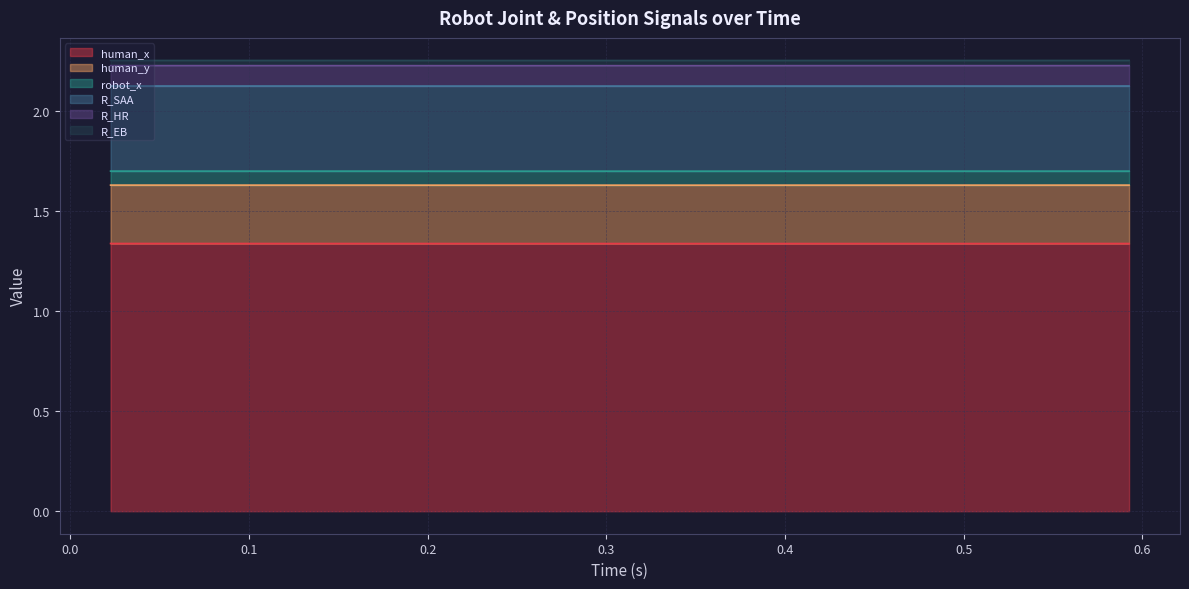

What are all the series names shown in the legend?

human_x, human_y, robot_x, R_SAA, R_HR, R_EB